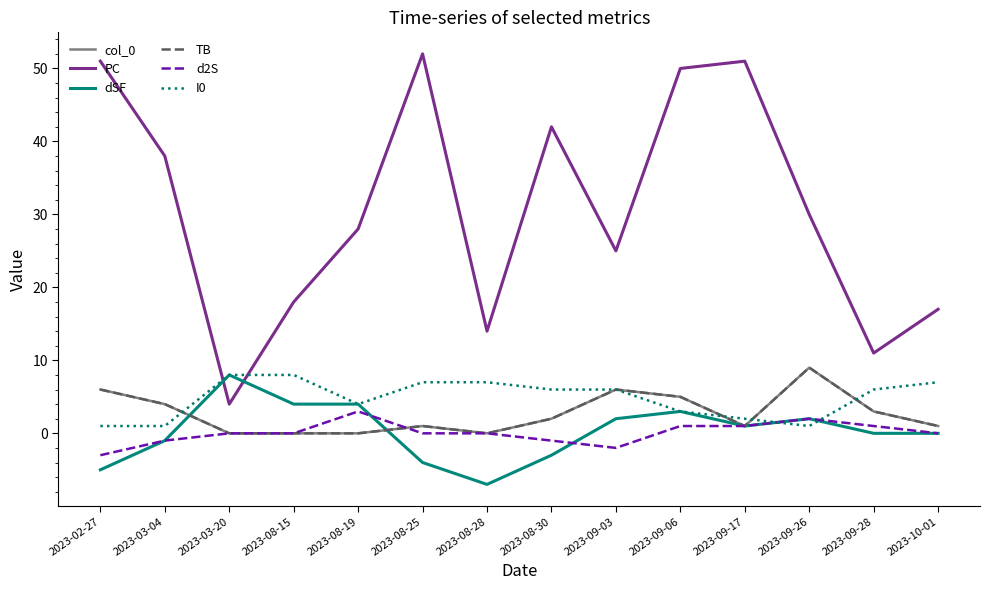

What is the label of the 8th point from the left?

2023-08-30